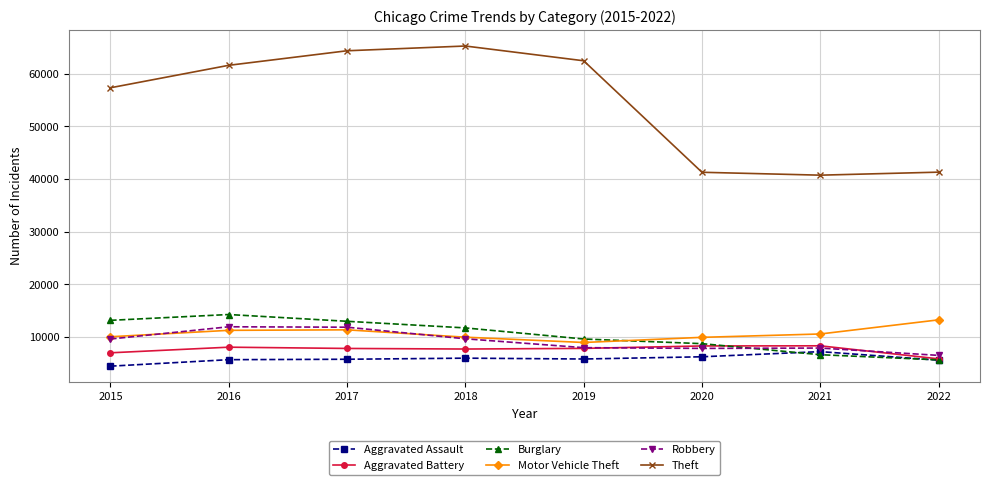

List the series in order of their peak value, lowest first.

Aggravated Assault, Aggravated Battery, Robbery, Motor Vehicle Theft, Burglary, Theft